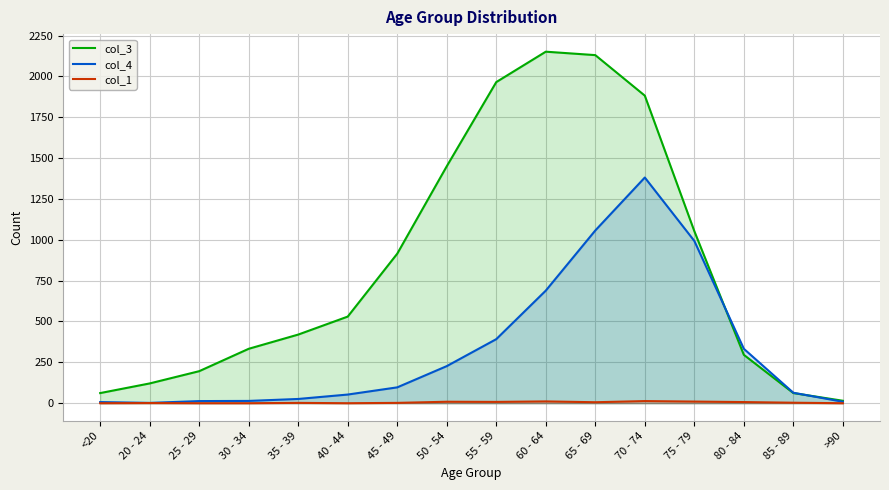

What is the spread (max minus min) of values at <20?

62